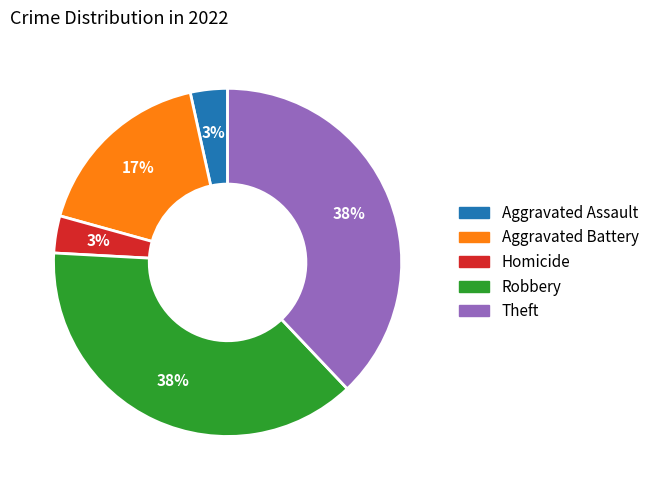

Does any single category account for the majority?

No